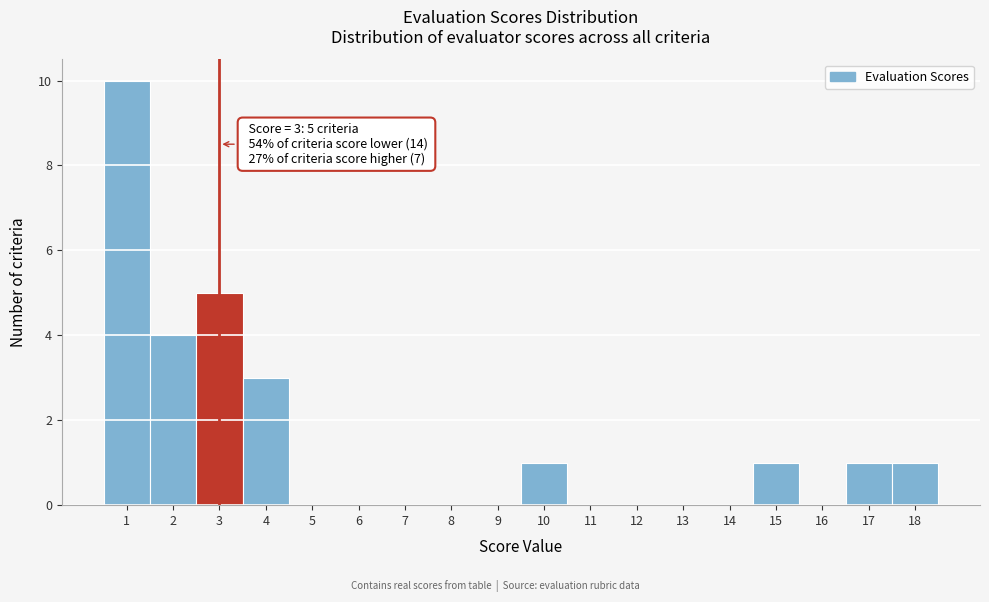

Which range on the x-axis has the tallest bar?

0.5 to 1.5